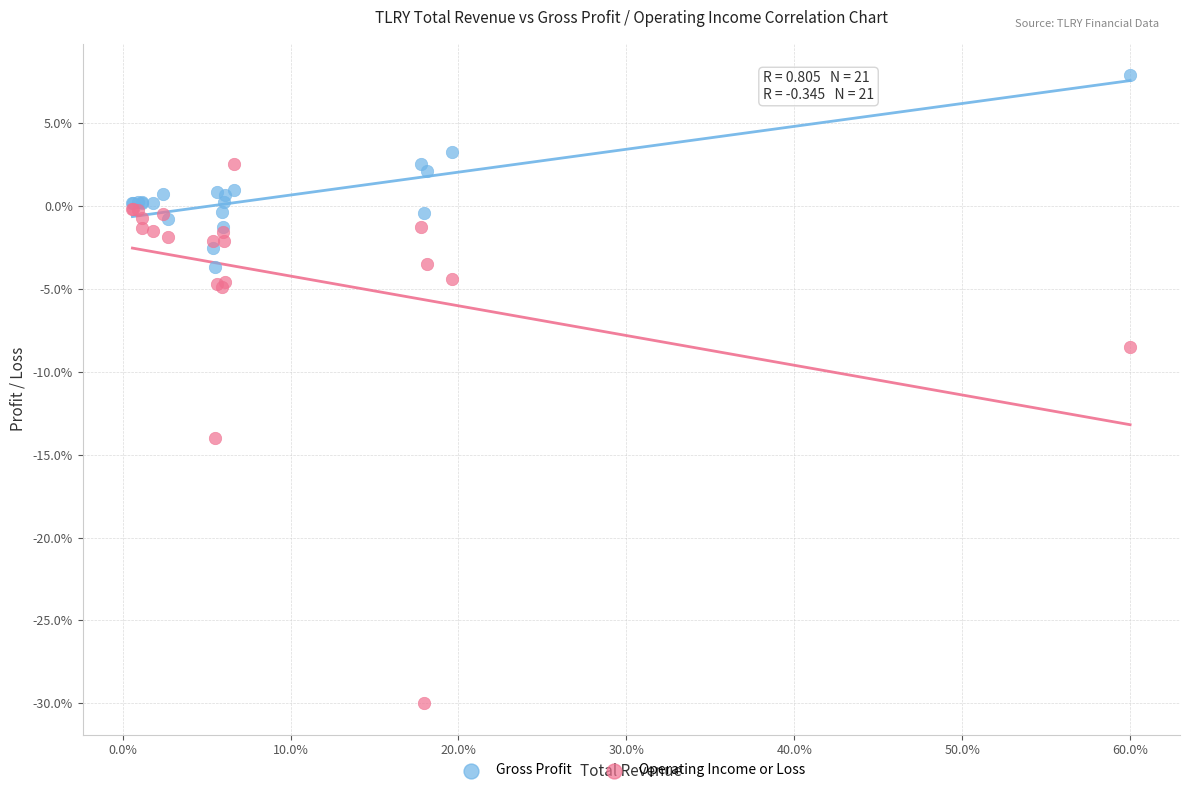

Which series has the widest spread of Y values?

Operating Income or Loss